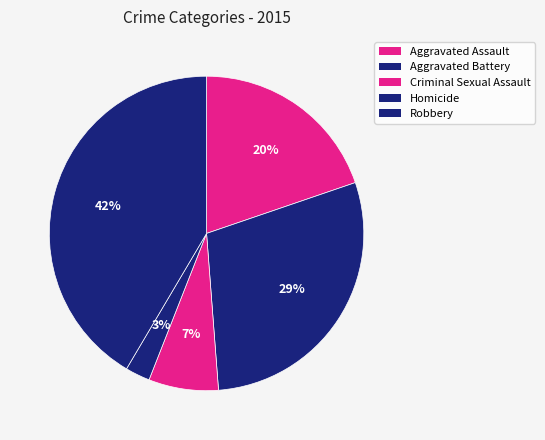

Is it true that Criminal Sexual Assault is 1% of the pie?

False